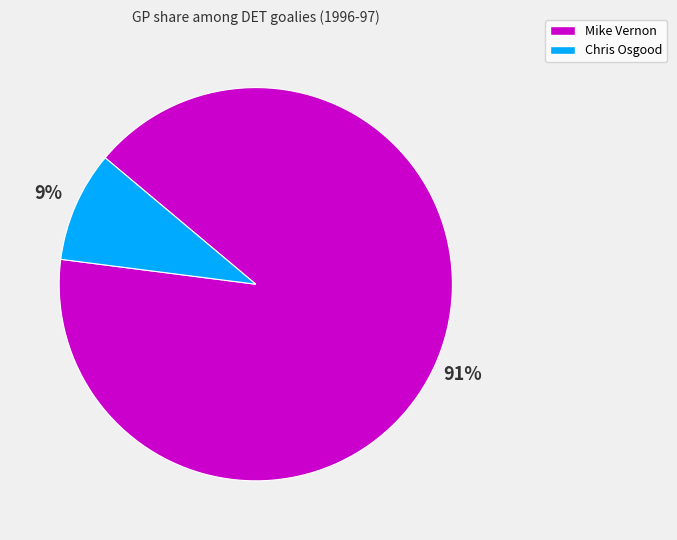

Do Mike Vernon and Chris Osgood together represent more than half of the pie?

Yes